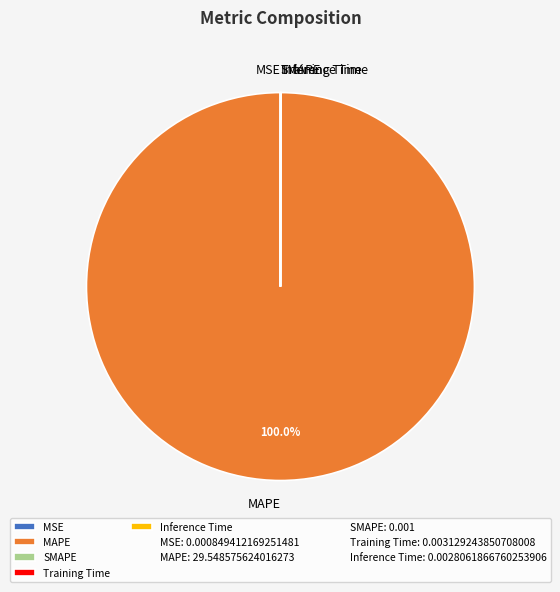

Which slice is the largest?

MAPE